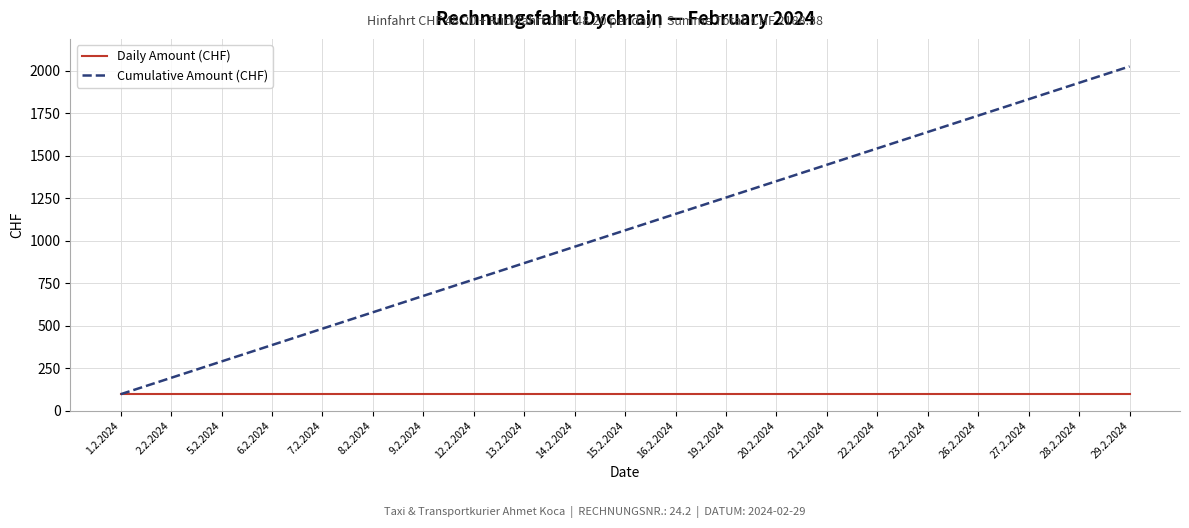

Rank the series at 27.2.2024 from highest to lowest value.

Cumulative Amount (CHF), Daily Amount (CHF)